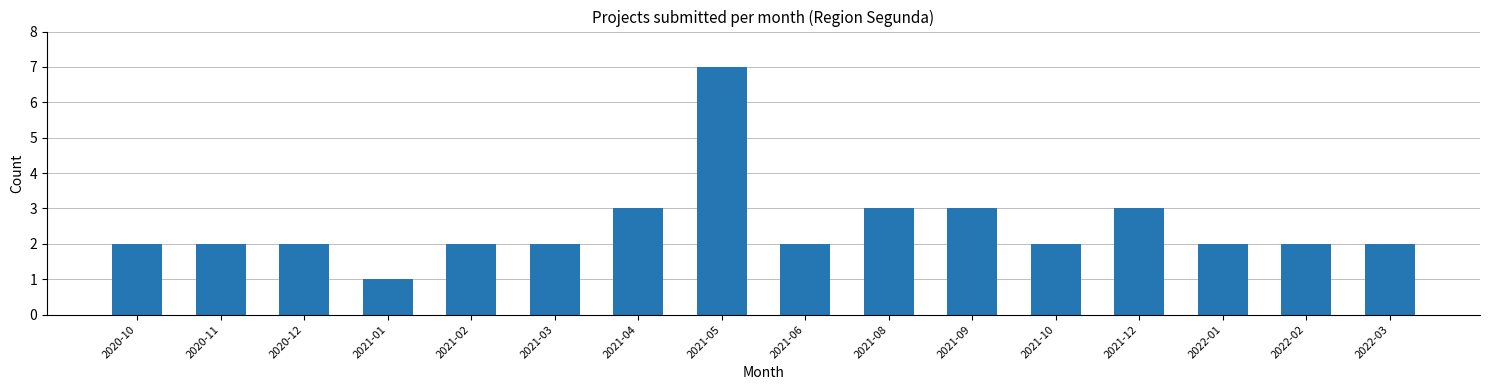

Reading left to right, extract all data points from this chart.

2020-10=2	2020-11=2	2020-12=2	2021-01=1	2021-02=2	2021-03=2	2021-04=3	2021-05=7	2021-06=2	2021-08=3	2021-09=3	2021-10=2	2021-12=3	2022-01=2	2022-02=2	2022-03=2